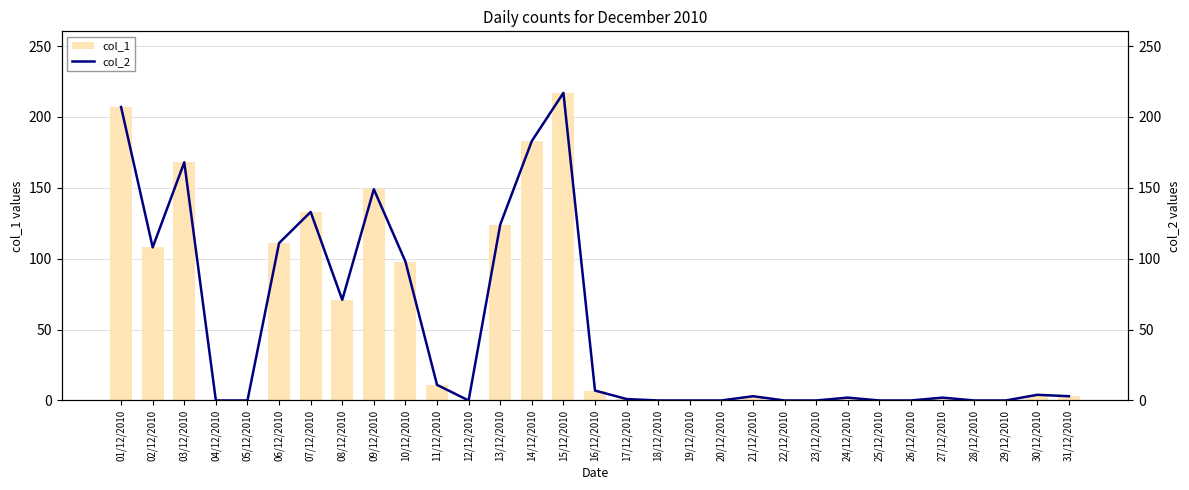

How many groups of bars are there?

31